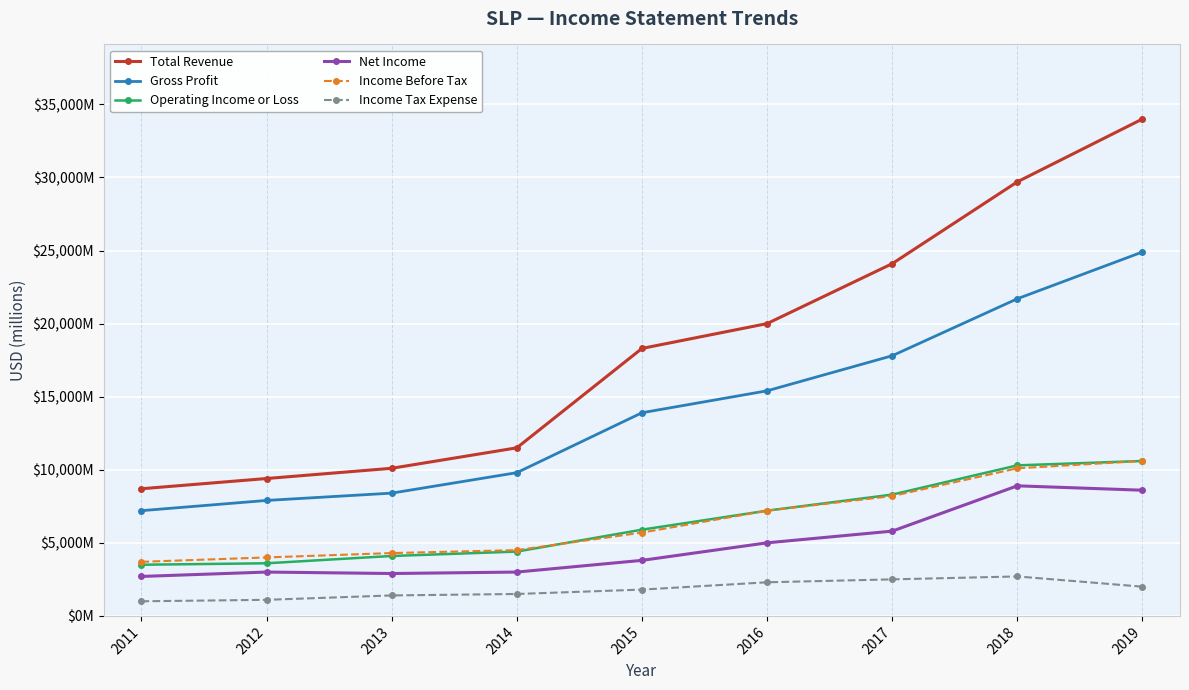

Which series has the widest spread of values?

Total Revenue